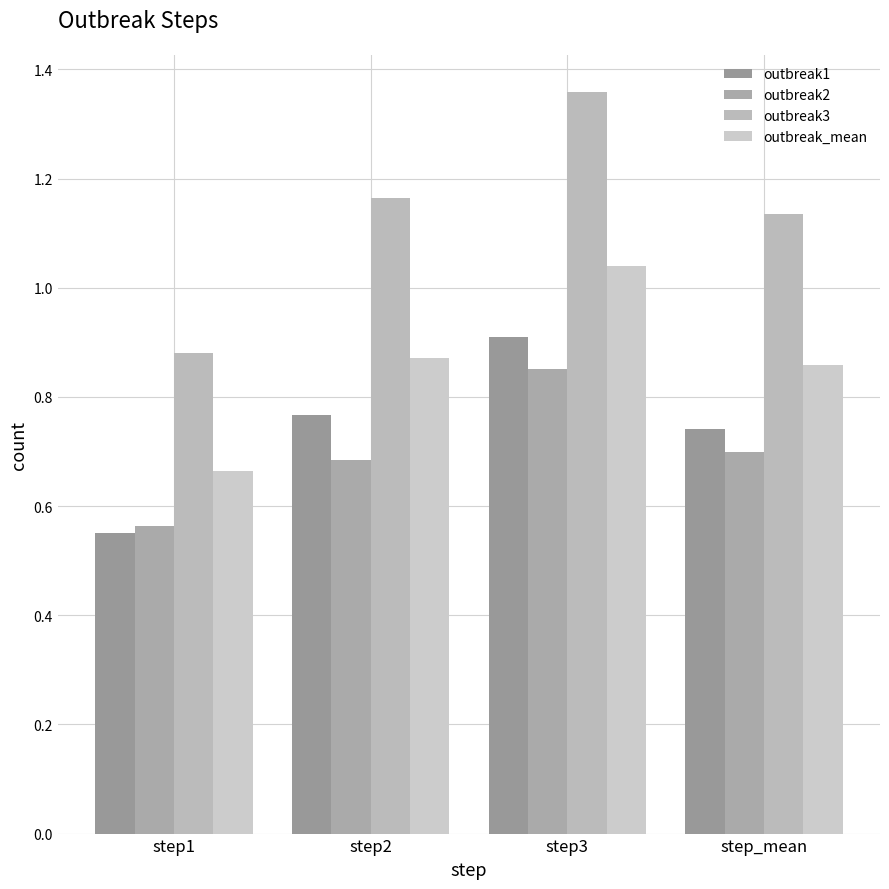

What are all the series names shown in the legend?

outbreak1, outbreak2, outbreak3, outbreak_mean